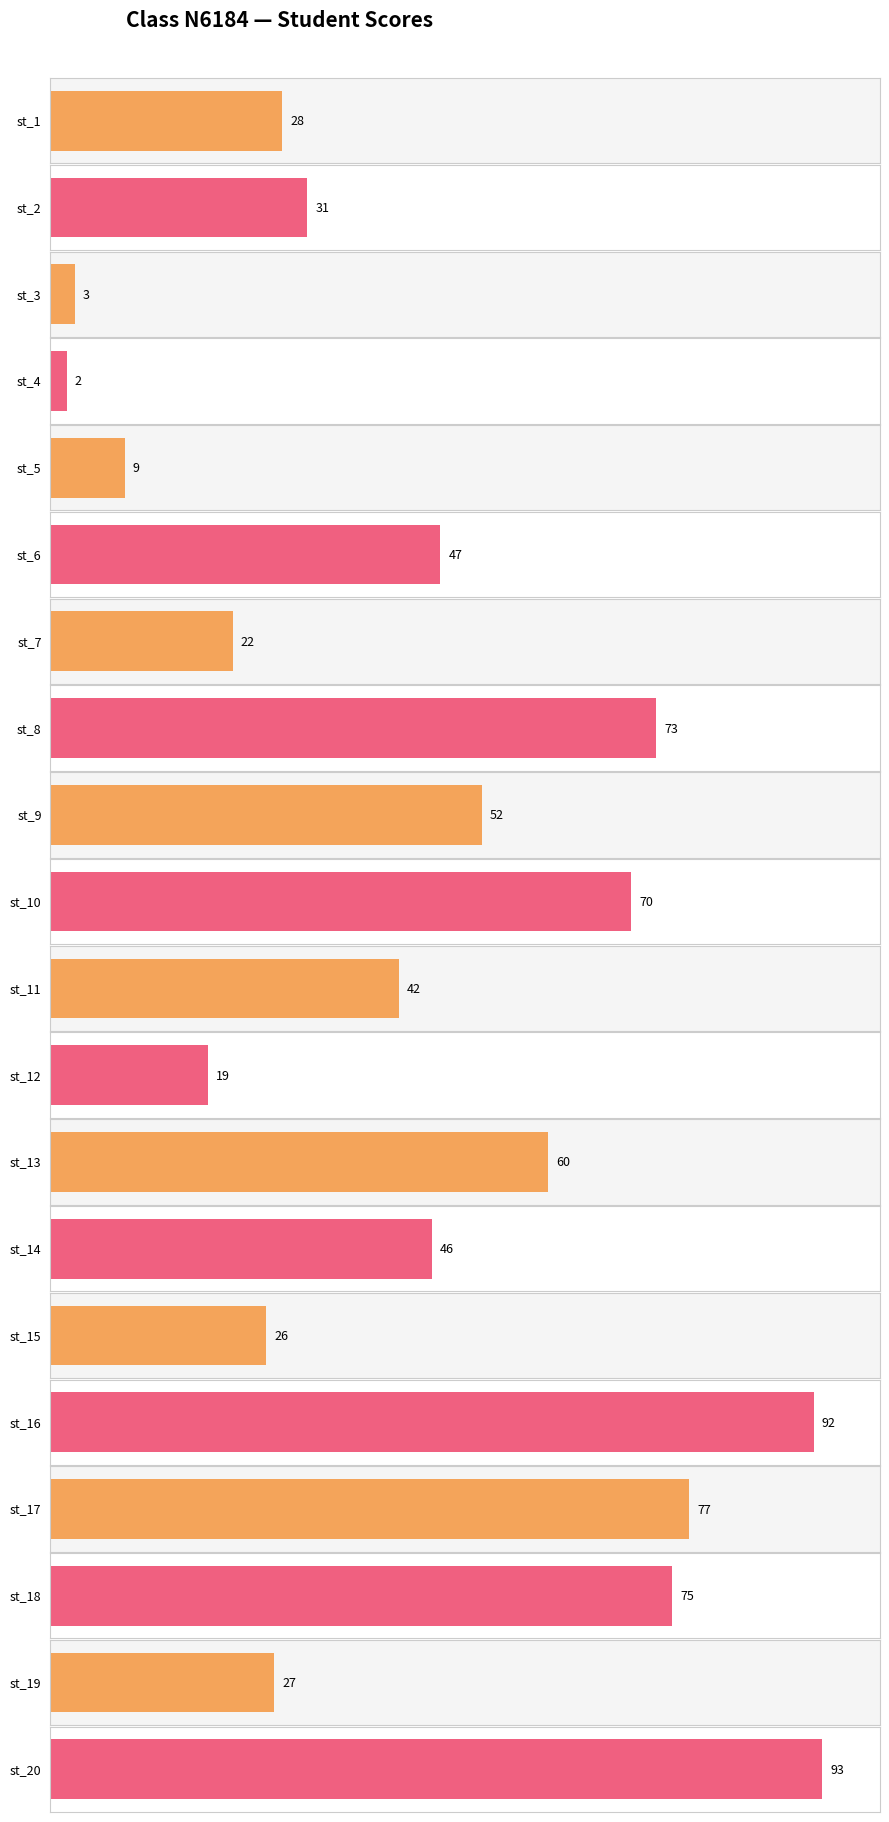

How many bars are there in total?

20